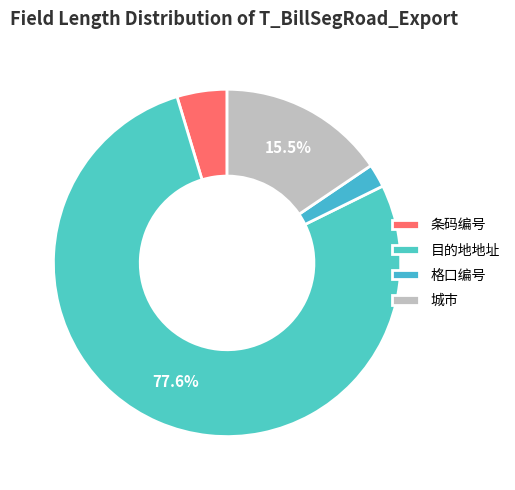

Is it true that 格口编号 is 17% of the pie?

False